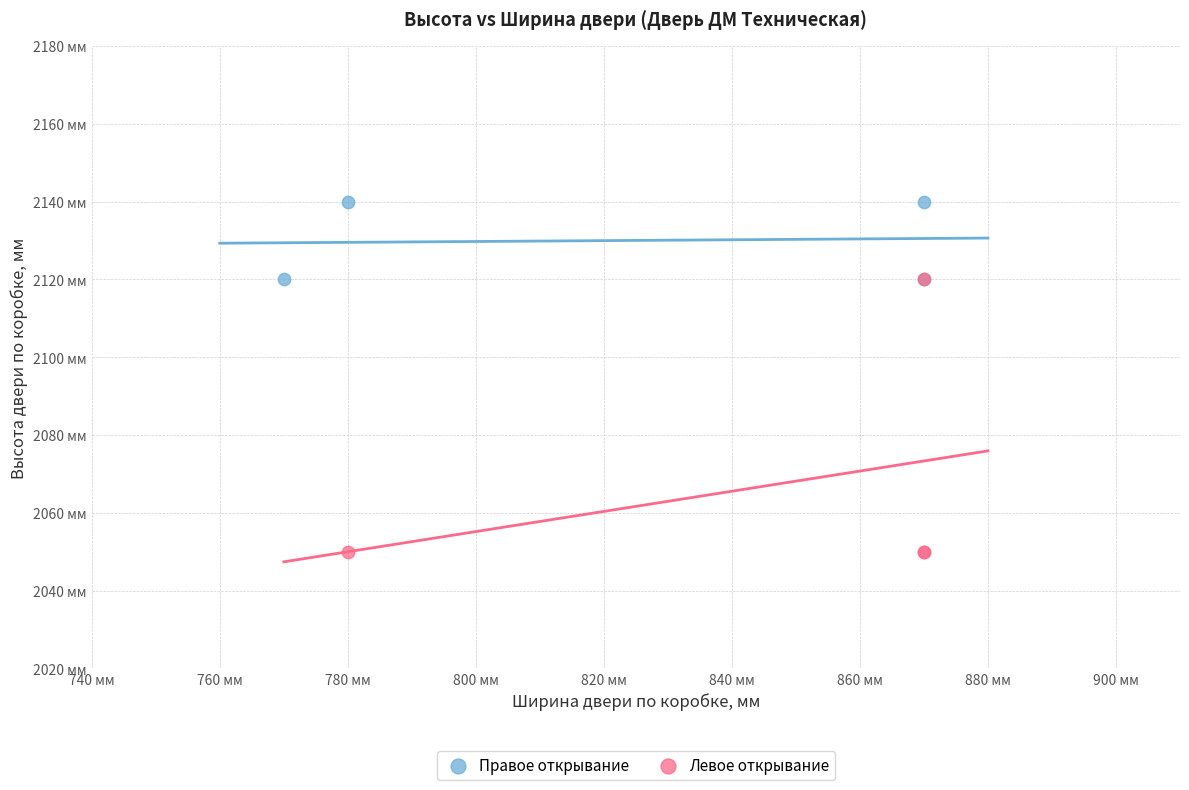

Which series has the largest Y range (max minus min)?

Левое открывание